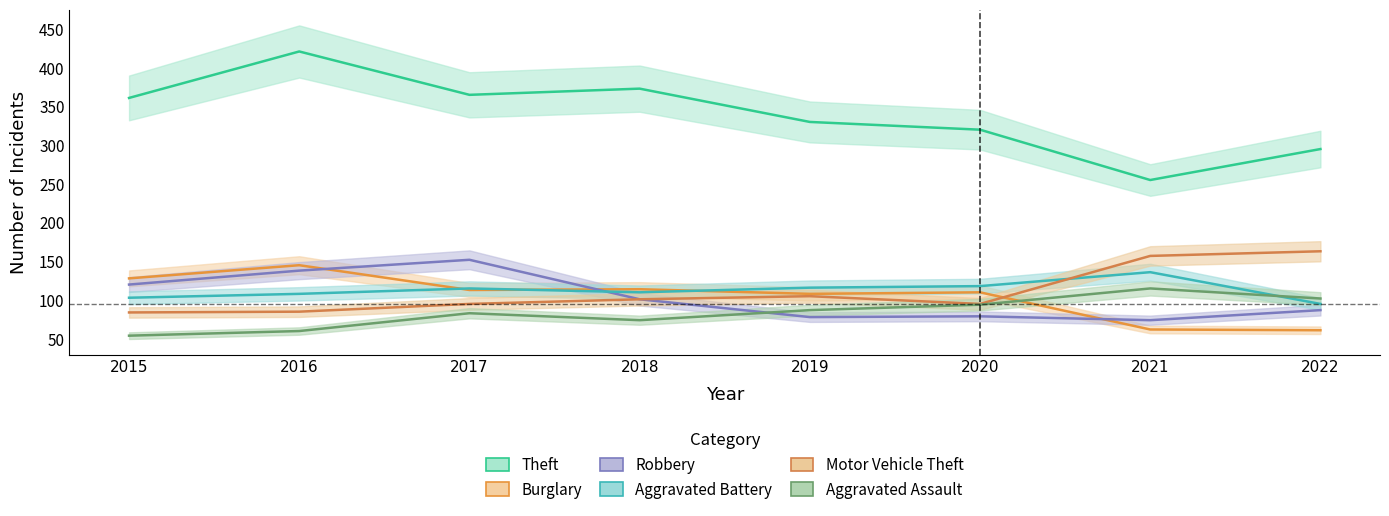

The value of Robbery at 2022 is 133. True or false?

False